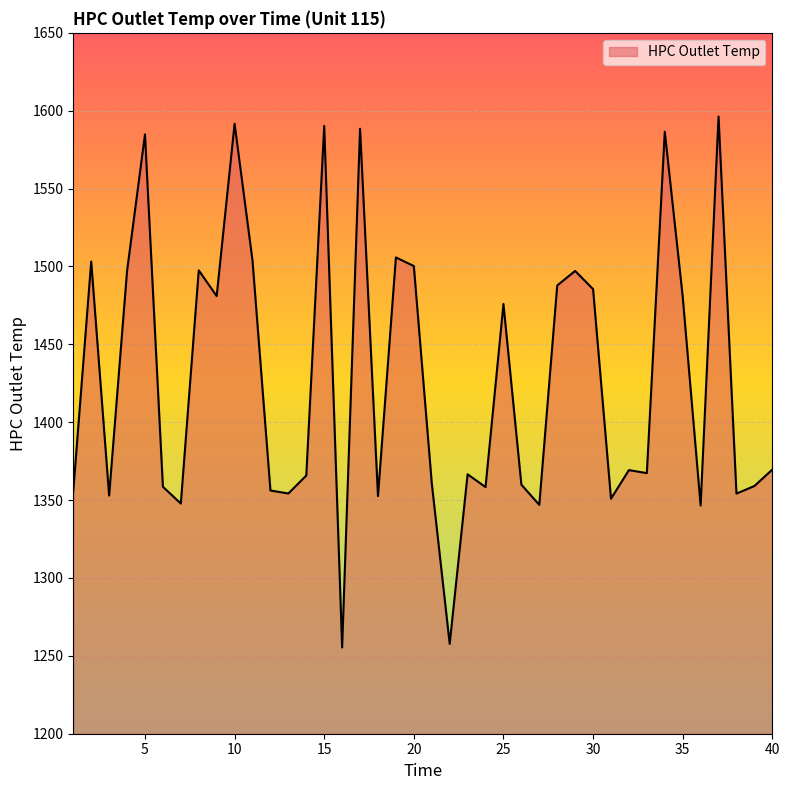

What is the difference between the maximum and minimum values?

340.9